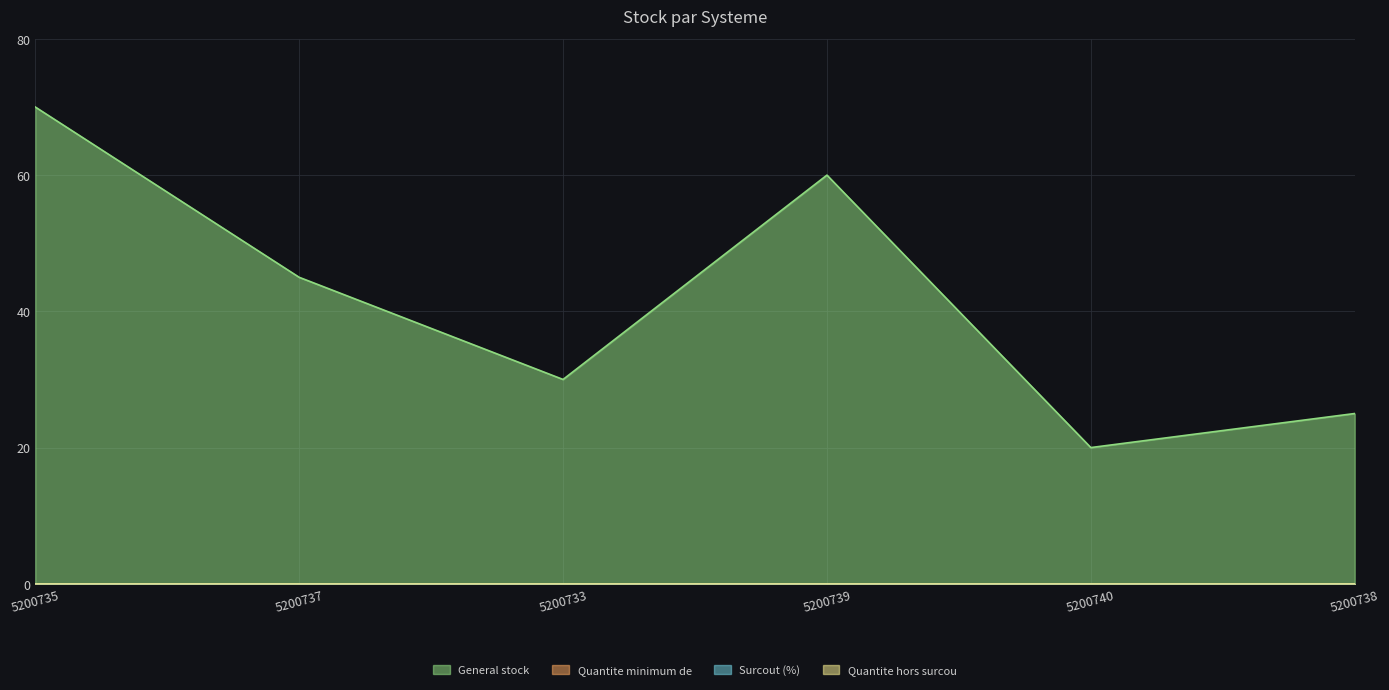

True or false: Quantite minimum de and General stock intersect in this chart.

False